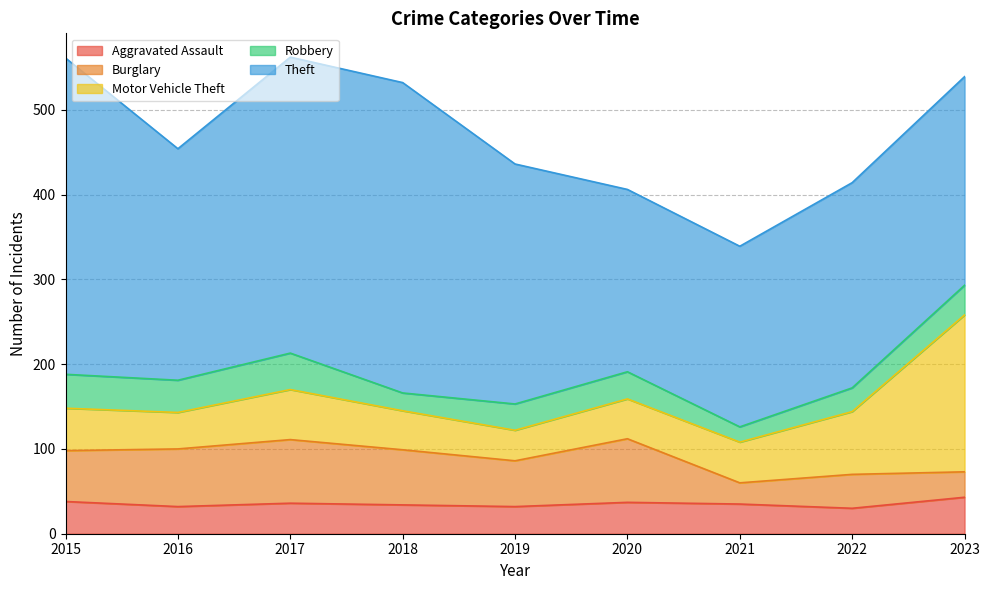

Reading right to left, what are all the values shown in this chart?

Aggravated Assault: 2023=43	2022=30	2021=35	2020=37	2019=32	2018=34	2017=36	2016=32	2015=38
Burglary: 2023=30	2022=40	2021=25	2020=75	2019=54	2018=65	2017=75	2016=68	2015=60
Motor Vehicle Theft: 2023=185	2022=74	2021=48	2020=47	2019=36	2018=46	2017=59	2016=43	2015=50
Robbery: 2023=35	2022=28	2021=18	2020=32	2019=31	2018=21	2017=43	2016=38	2015=40
Theft: 2023=246	2022=242	2021=213	2020=215	2019=283	2018=366	2017=349	2016=273	2015=373